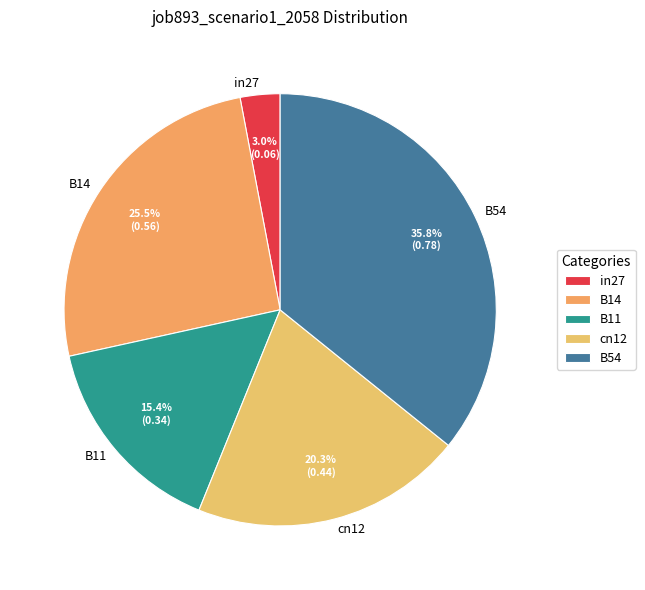

Is there any slice that represents more than half of the pie?

No